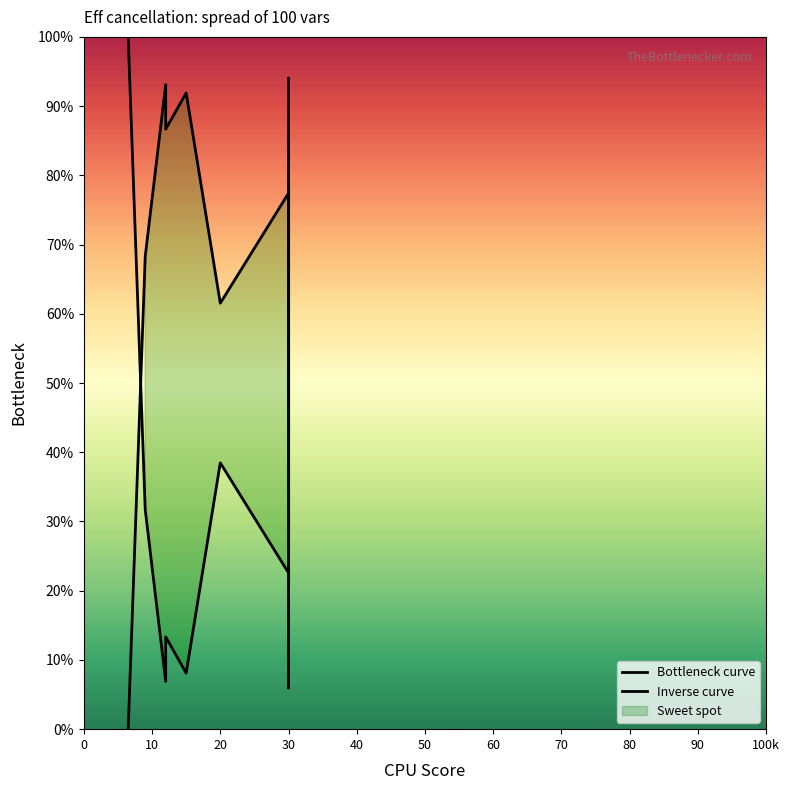

Which series has the widest spread of values?

Bottleneck curve